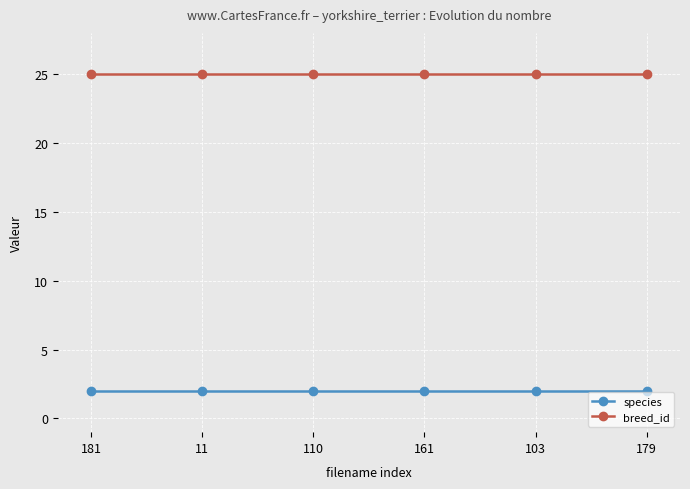

What is the label of the 6th point from the right?

181